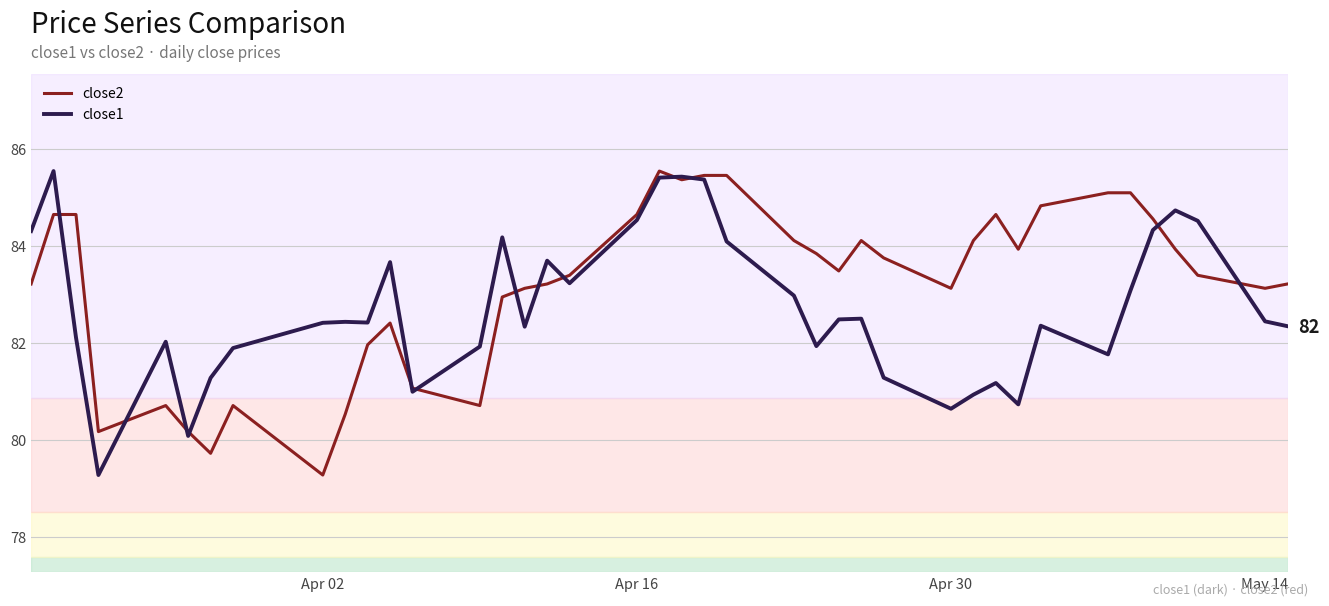

List the series in order of their overall mean, lowest first.

close1, close2